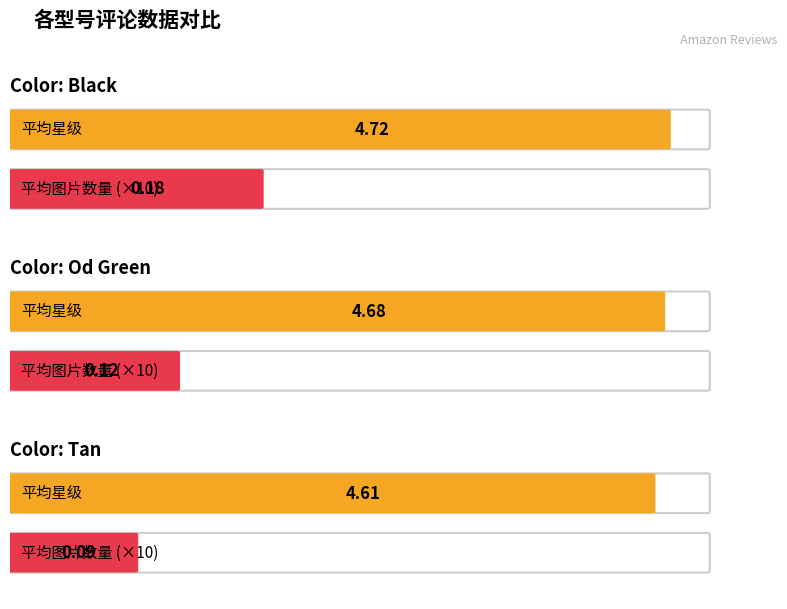

The 平均星级 series shows 7.7 at Color: Tan. True or false?

False